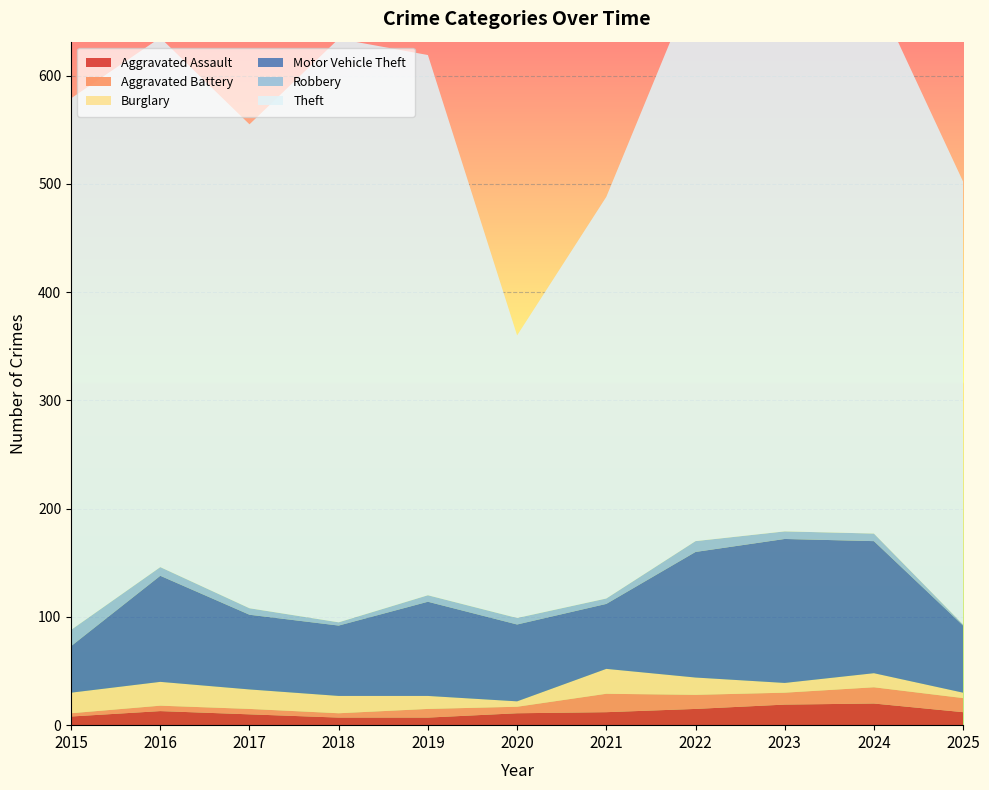

Reading right to left, list all the values displayed in this chart.

Aggravated Assault: 2025=12	2024=20	2023=19	2022=15	2021=12	2020=11	2019=7	2018=7	2017=10	2016=13	2015=8
Aggravated Battery: 2025=13	2024=15	2023=11	2022=13	2021=17	2020=6	2019=8	2018=4	2017=5	2016=5	2015=3
Burglary: 2025=5	2024=13	2023=9	2022=16	2021=23	2020=5	2019=12	2018=16	2017=18	2016=22	2015=19
Motor Vehicle Theft: 2025=62	2024=122	2023=133	2022=116	2021=60	2020=71	2019=87	2018=65	2017=69	2016=98	2015=43
Robbery: 2025=1	2024=7	2023=7	2022=10	2021=5	2020=6	2019=6	2018=3	2017=6	2016=8	2015=15
Theft: 2025=409	2024=502	2023=549	2022=518	2021=371	2020=261	2019=499	2018=539	2017=447	2016=489	2015=491